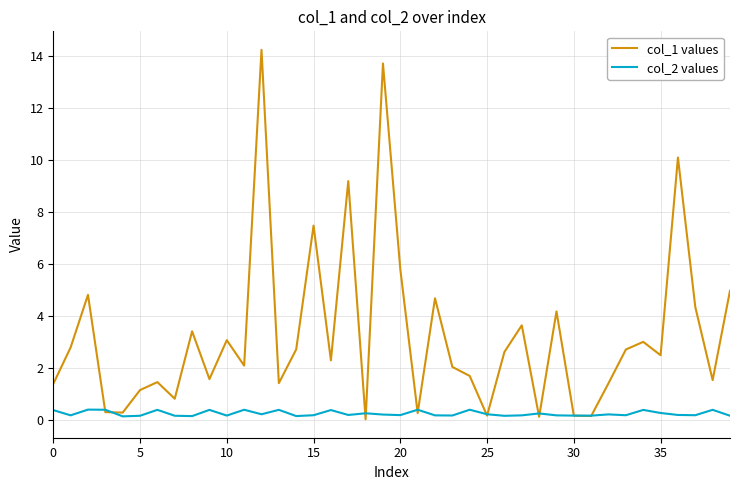

What is the greatest value displayed?

14.3